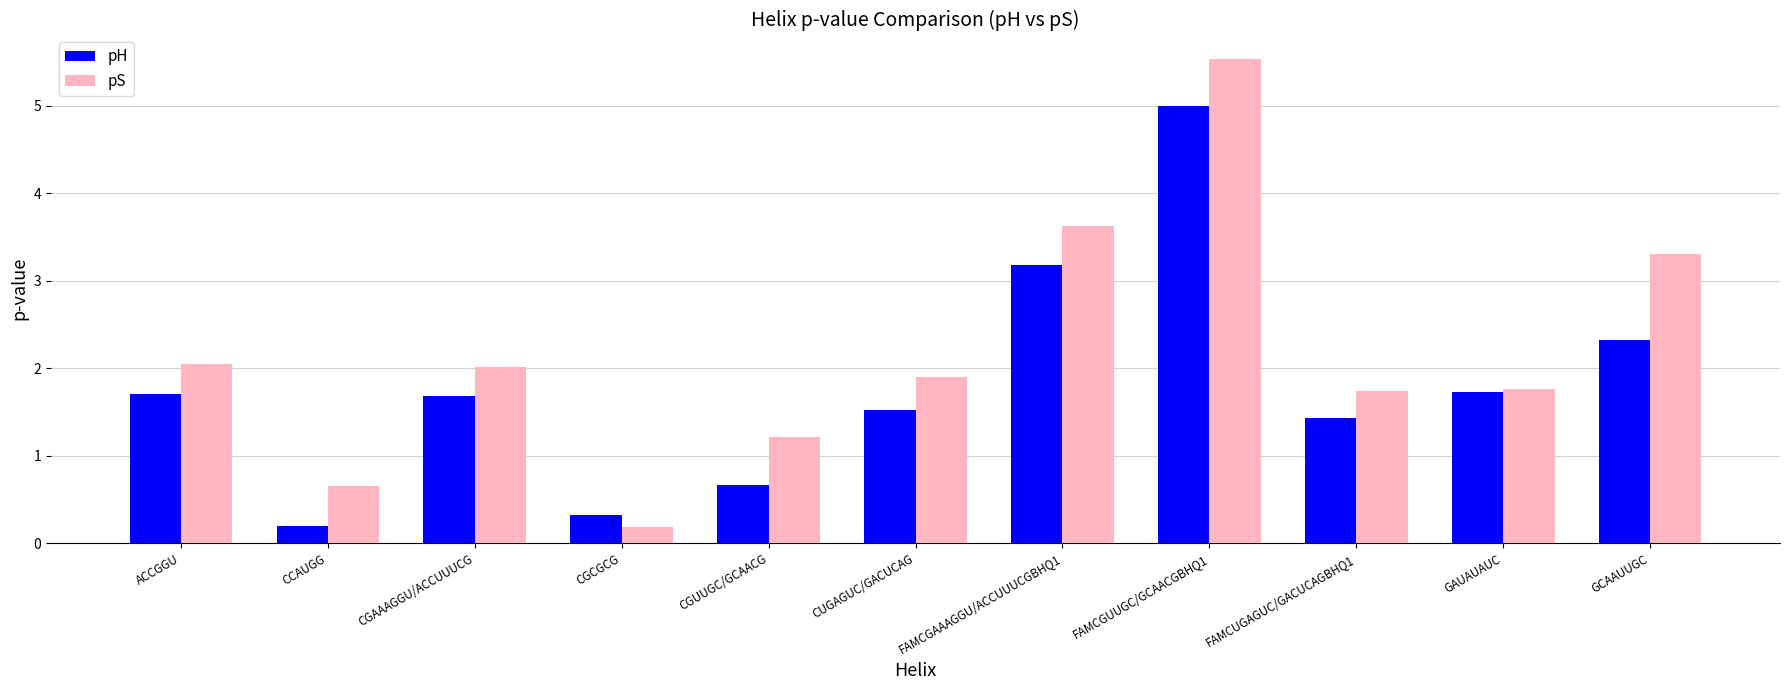

What is the difference between the maximum and second lowest values in the pH series?

4.7